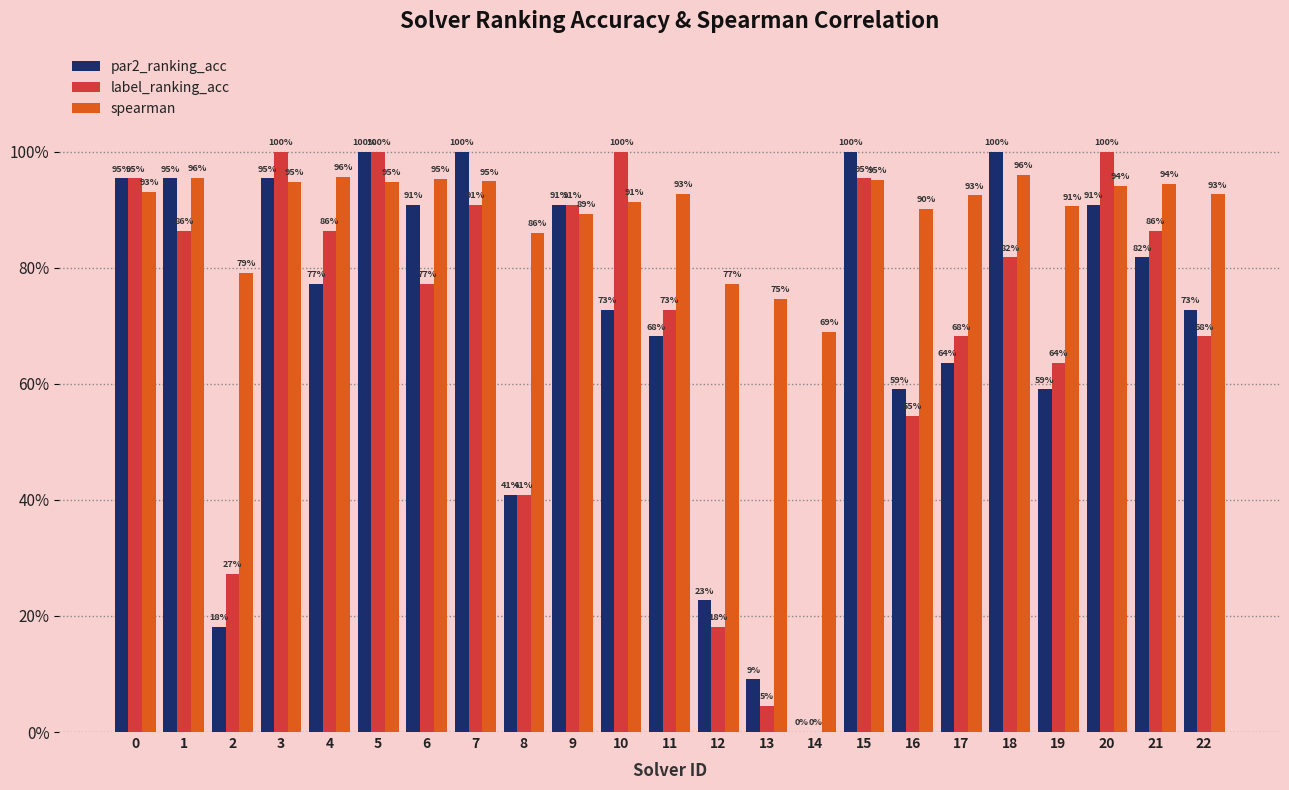

What are all the series names shown in the legend?

par2_ranking_acc, label_ranking_acc, spearman